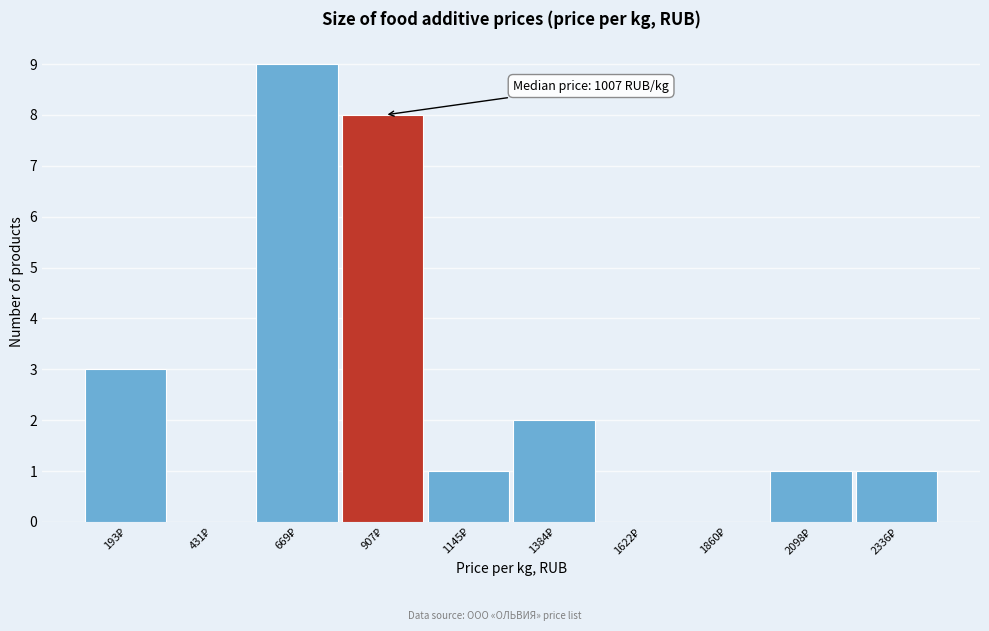

What is the sum of all values?

25